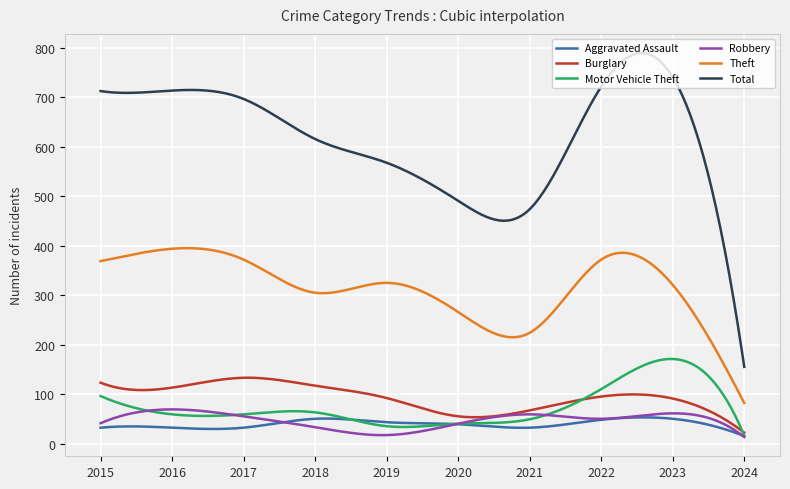

Which series has the widest spread of values?

Total